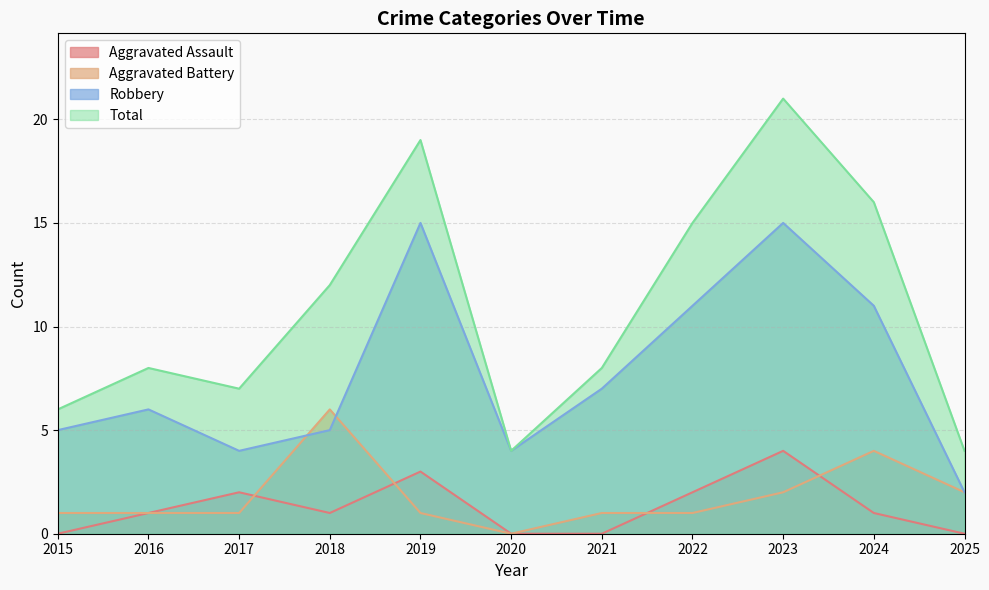

Reading right to left, list all the values displayed in this chart.

Aggravated Assault: 2025=0	2024=1	2023=4	2022=2	2021=0	2020=0	2019=3	2018=1	2017=2	2016=1	2015=0
Aggravated Battery: 2025=2	2024=4	2023=2	2022=1	2021=1	2020=0	2019=1	2018=6	2017=1	2016=1	2015=1
Robbery: 2025=2	2024=11	2023=15	2022=11	2021=7	2020=4	2019=15	2018=5	2017=4	2016=6	2015=5
Total: 2025=4	2024=16	2023=21	2022=15	2021=8	2020=4	2019=19	2018=12	2017=7	2016=8	2015=6